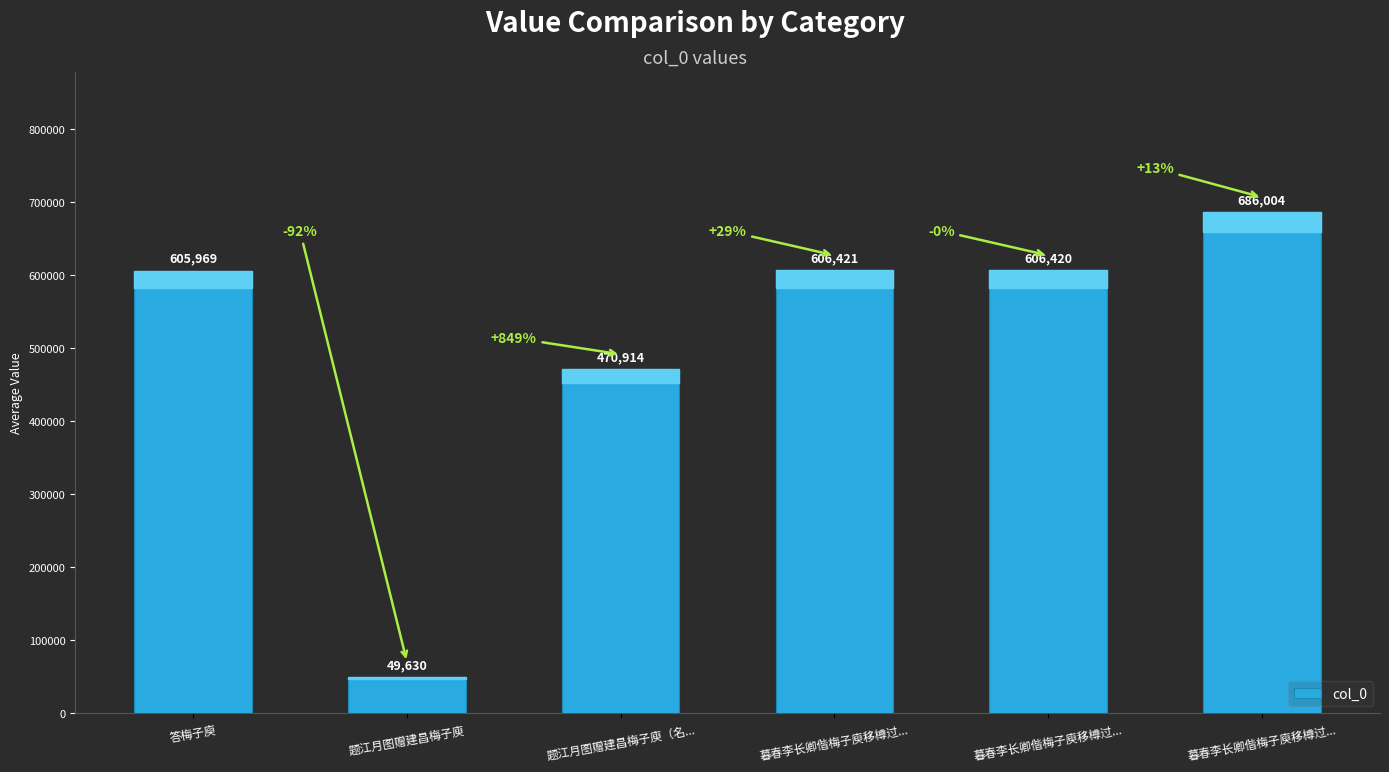

Are the bars horizontal?

No